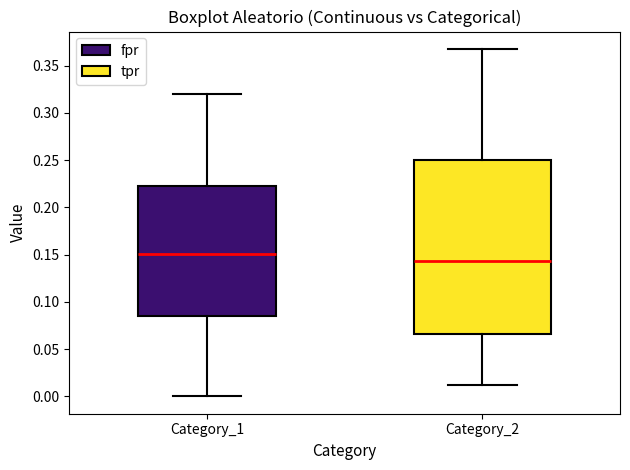

Reading left to right, transcribe this box plot: for each box, give where its median line is, the range the box spans, and where its two whiskers end, as read against the y-axis. The values are not printed on the chart, so give them approximately, as read against the axis.

Category_1: median 0.150, box 0.085 to 0.220, whiskers 0.000 to 0.320
Category_2: median 0.145, box 0.065 to 0.250, whiskers 0.010 to 0.370